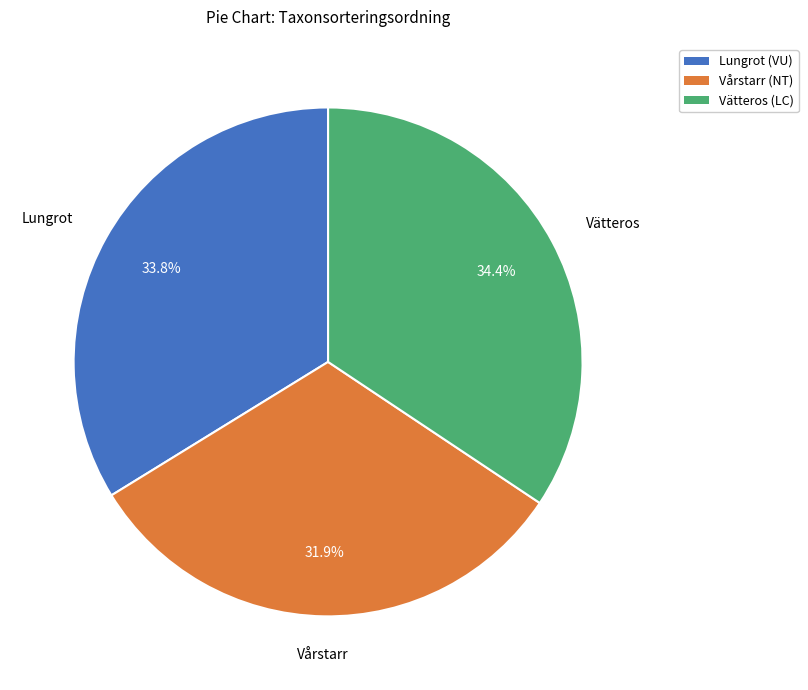

To the nearest percent, what percentage of the pie is Lungrot (VU)?

34%